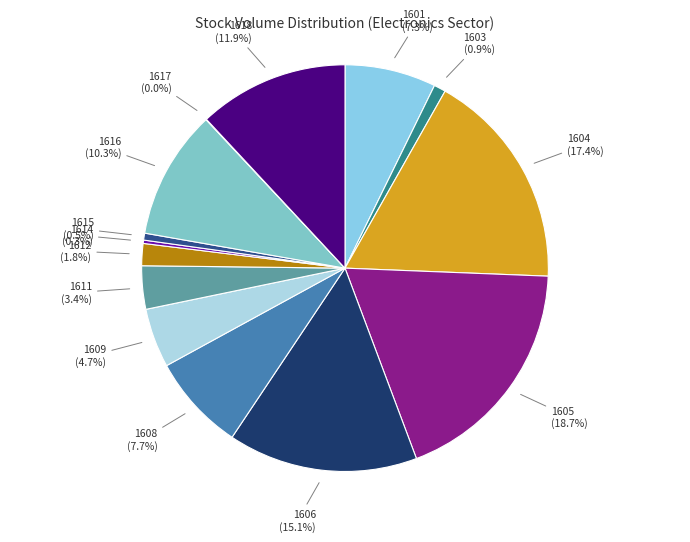

Between 1616 and 1601, which is larger?

1616